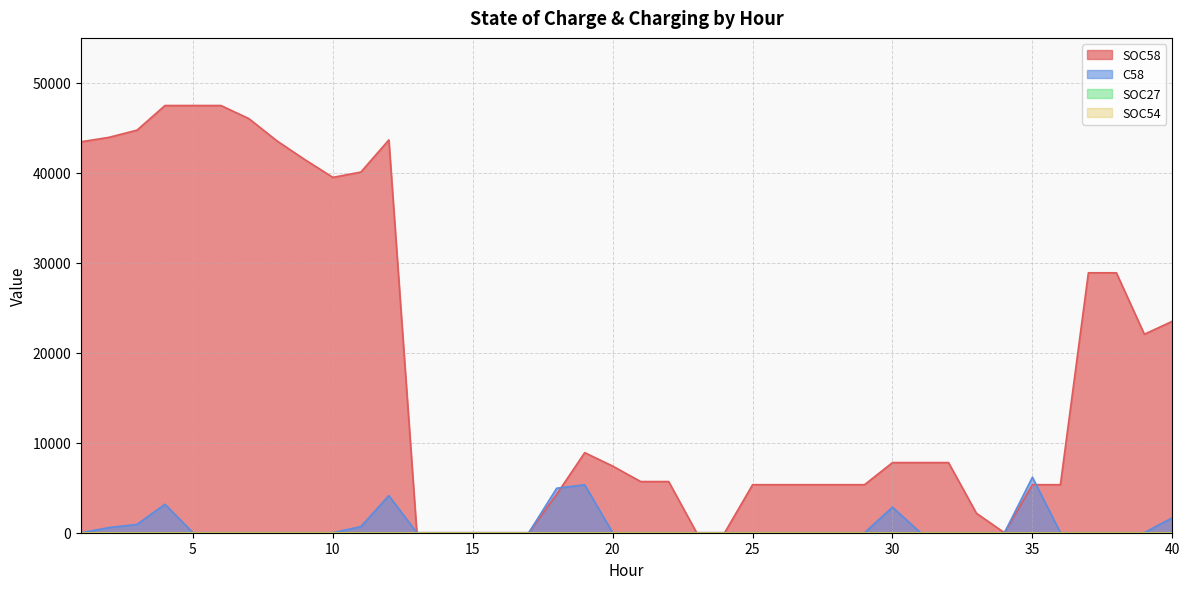

At which category is the sum across all series the highest?

4